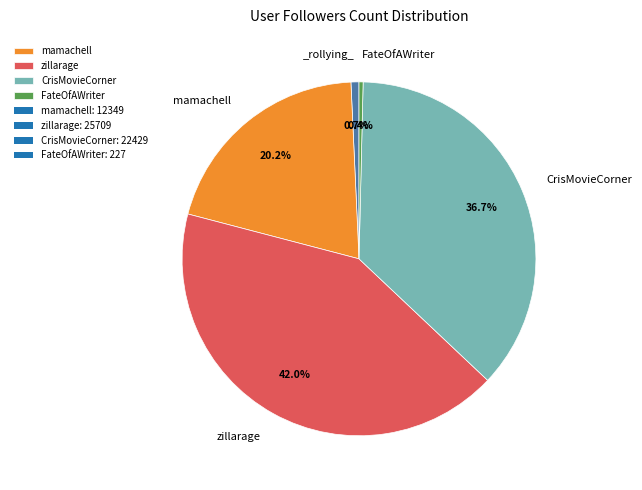

Is there any slice that represents more than half of the pie?

No